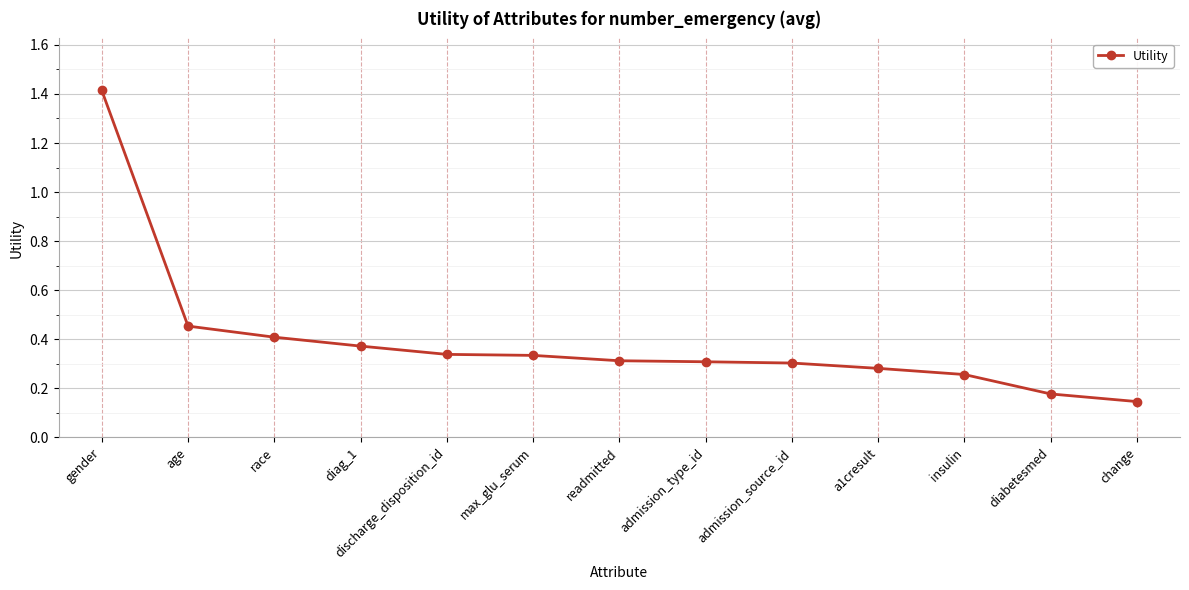

What is the label of the 1st point from the right?

change